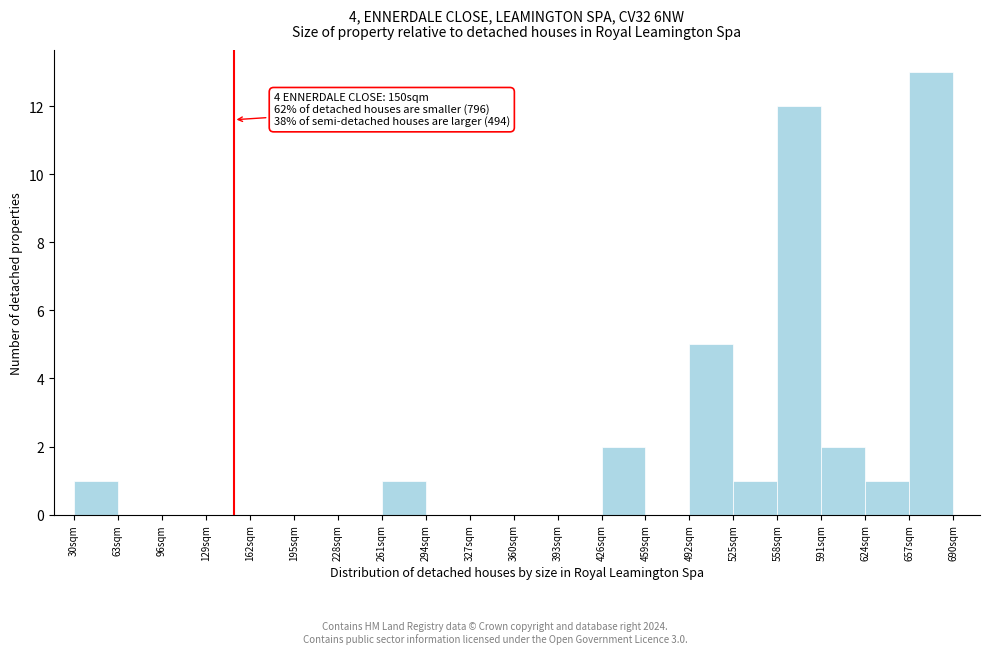

Which range on the x-axis has the tallest bar?

657 to 690